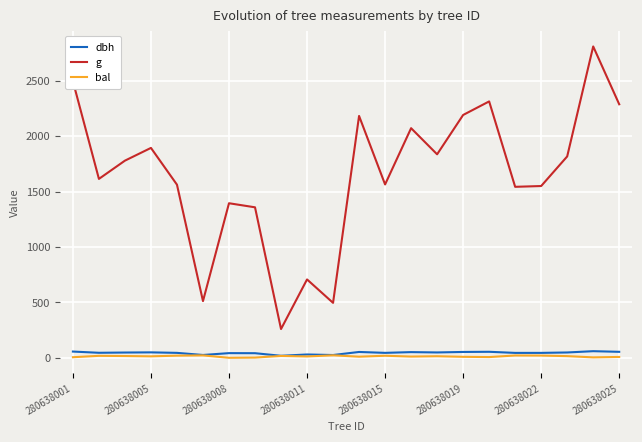

What is the maximum value shown in the chart?

2809.0